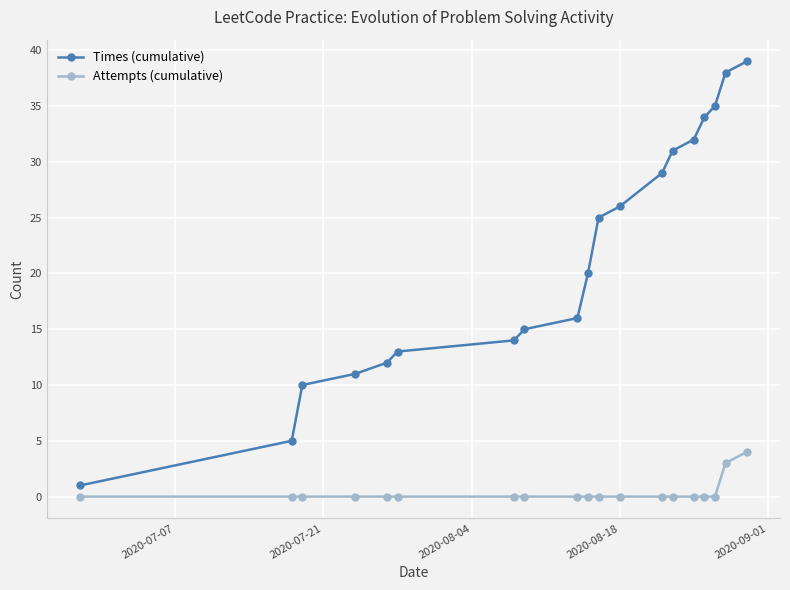

Rank the series by their average value, from lowest to highest.

Attempts (cumulative), Times (cumulative)